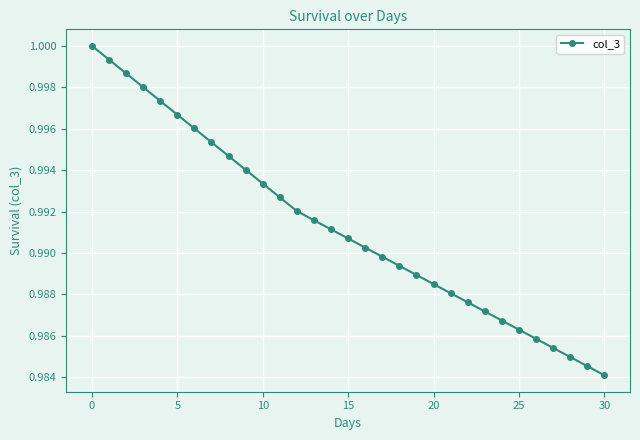

What is the sum of all values?

30.7